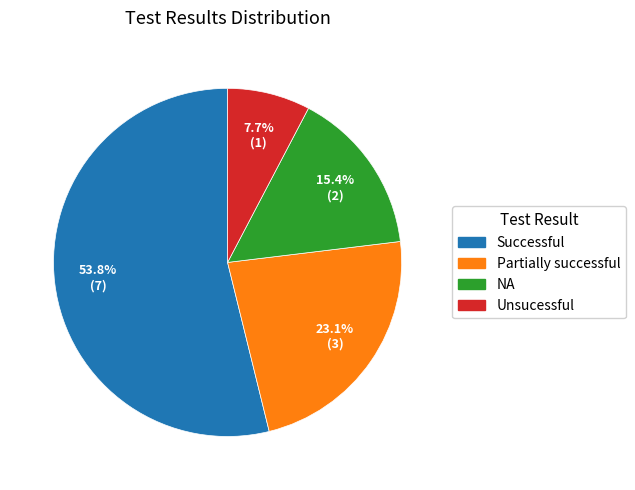

What is the ratio of the value at Unsucessful to the value at Partially successful?

0.3